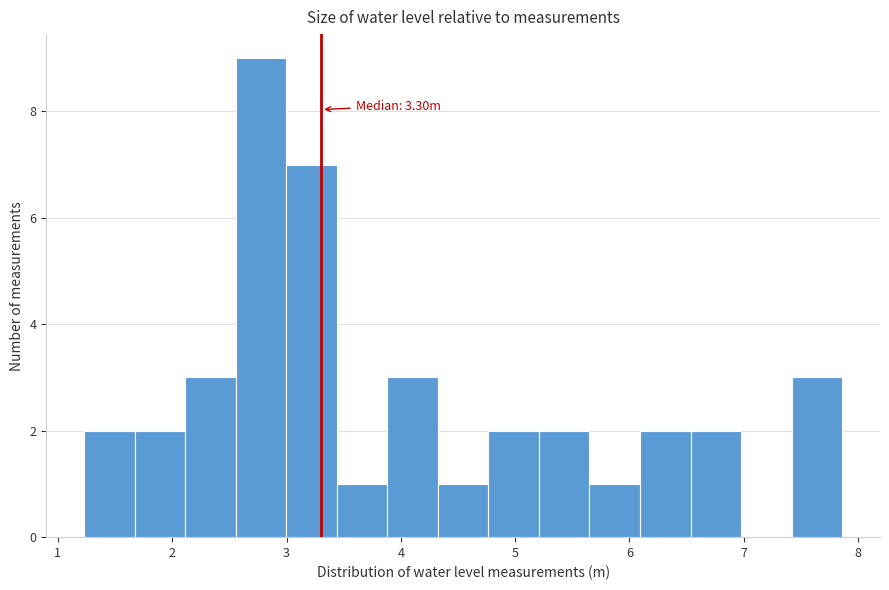

Over which range of the x-axis is the bar tallest?

2.6 to 3.0